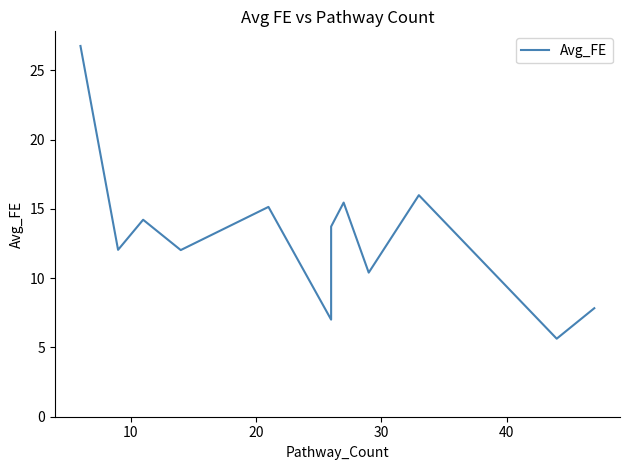

Does the chart have visible grid lines?

No